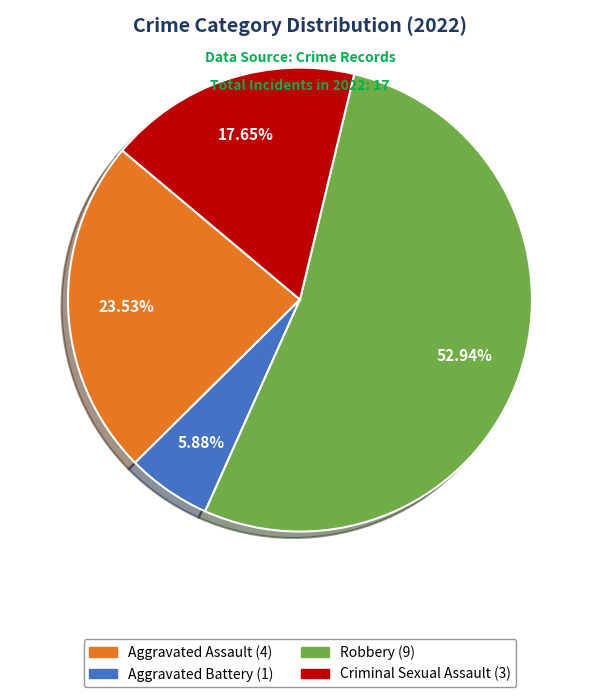

Which category accounts for the majority?

Robbery